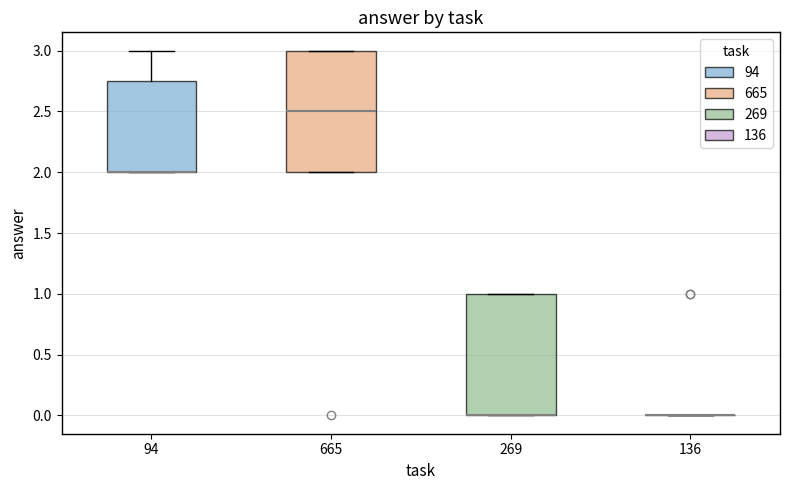

Where is the upper edge of the box at x = 665 on the y-axis? The values are not printed on the chart, so give them approximately, as read against the axis.

3.00